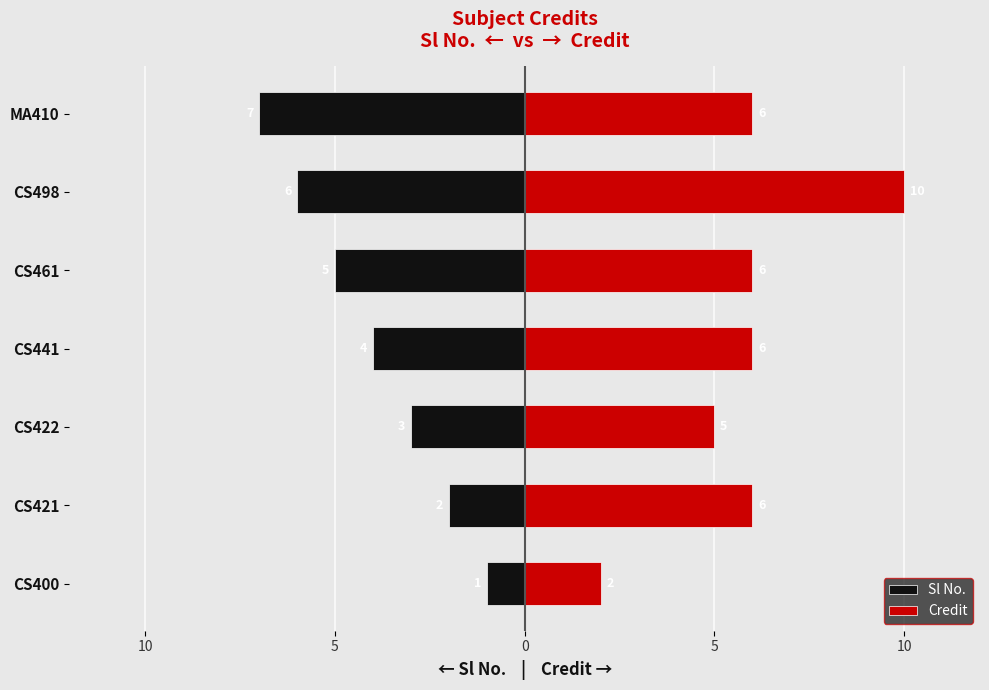

Where does the Credit series first go above 6?

CS498